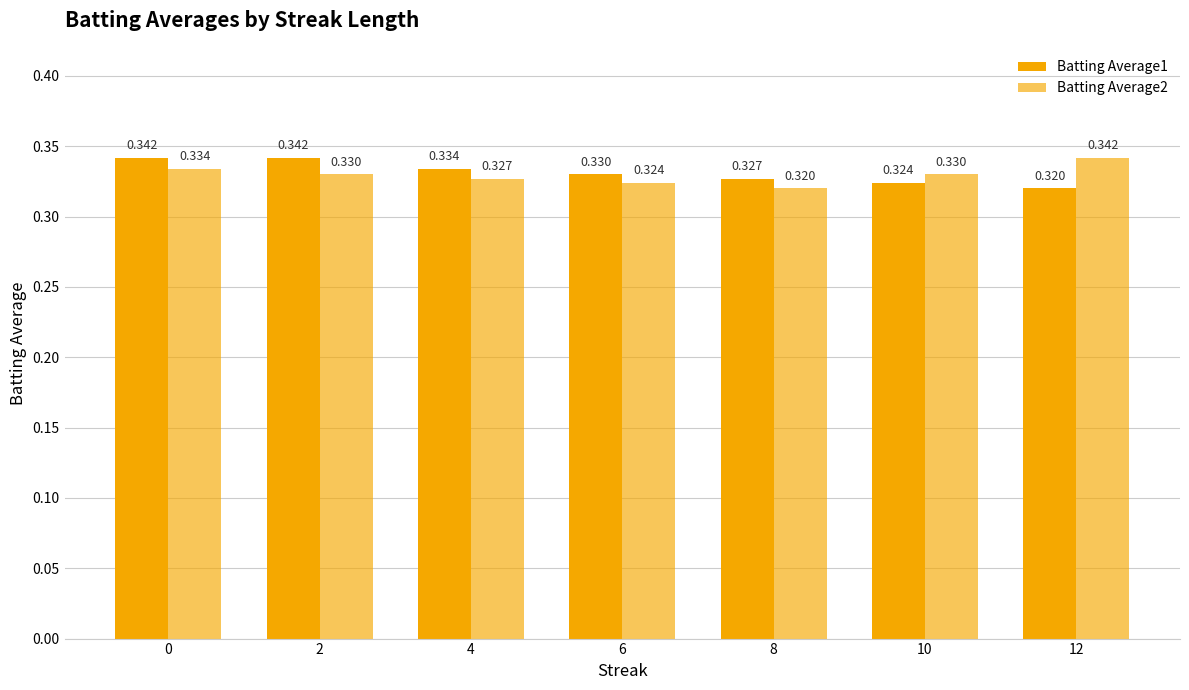

How many distinct data groups are displayed?

2